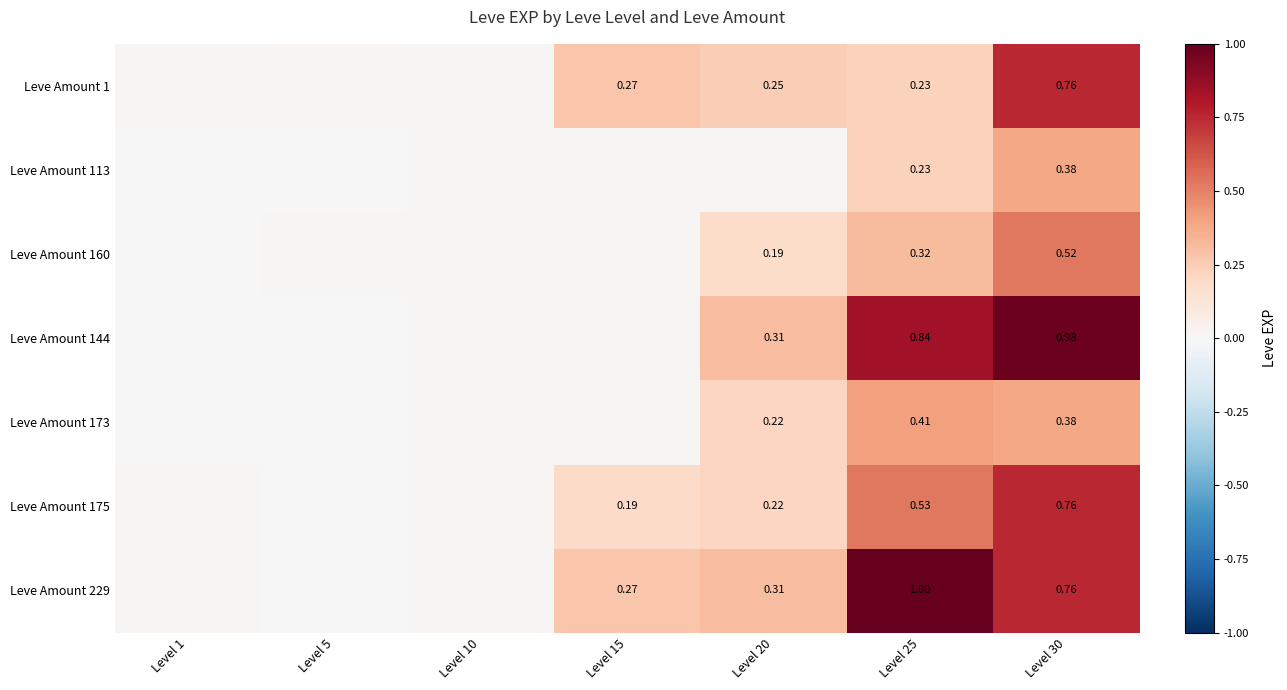

At which label is Leve Amount 229 closest to 0?

Level 5